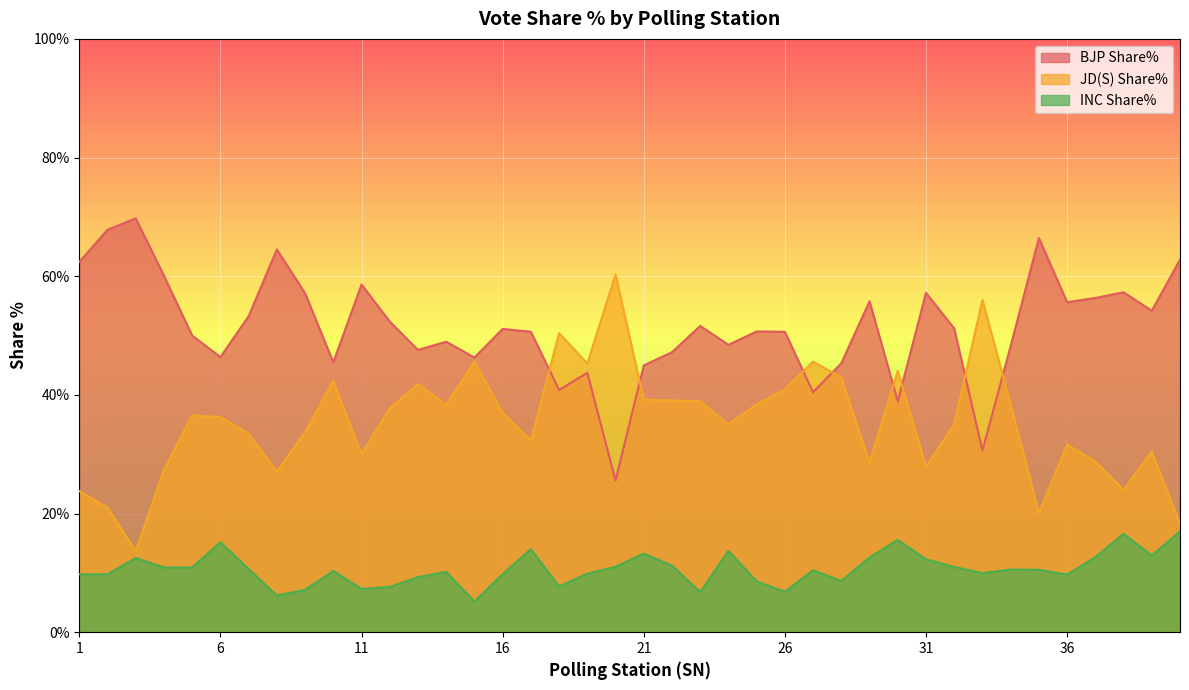

Which series has the widest spread of values?

JD(S) Share%